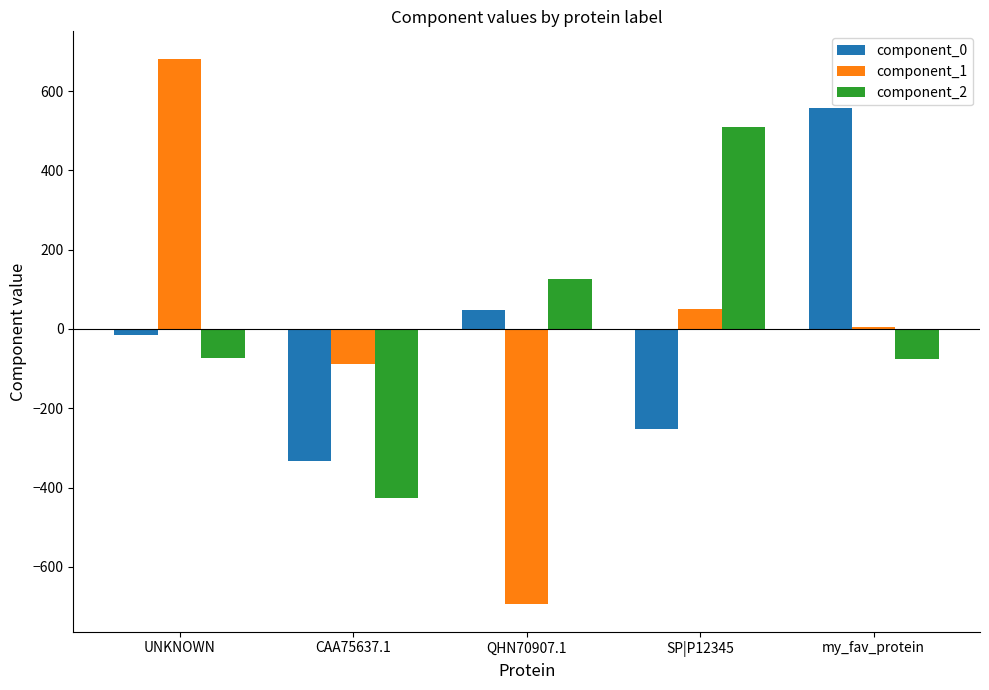

What is the greatest value displayed?

681.9